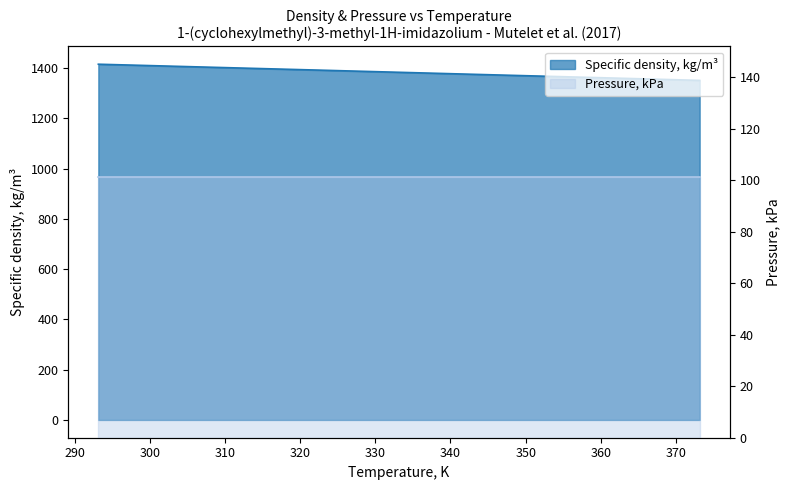

How many data points does each series have?

11